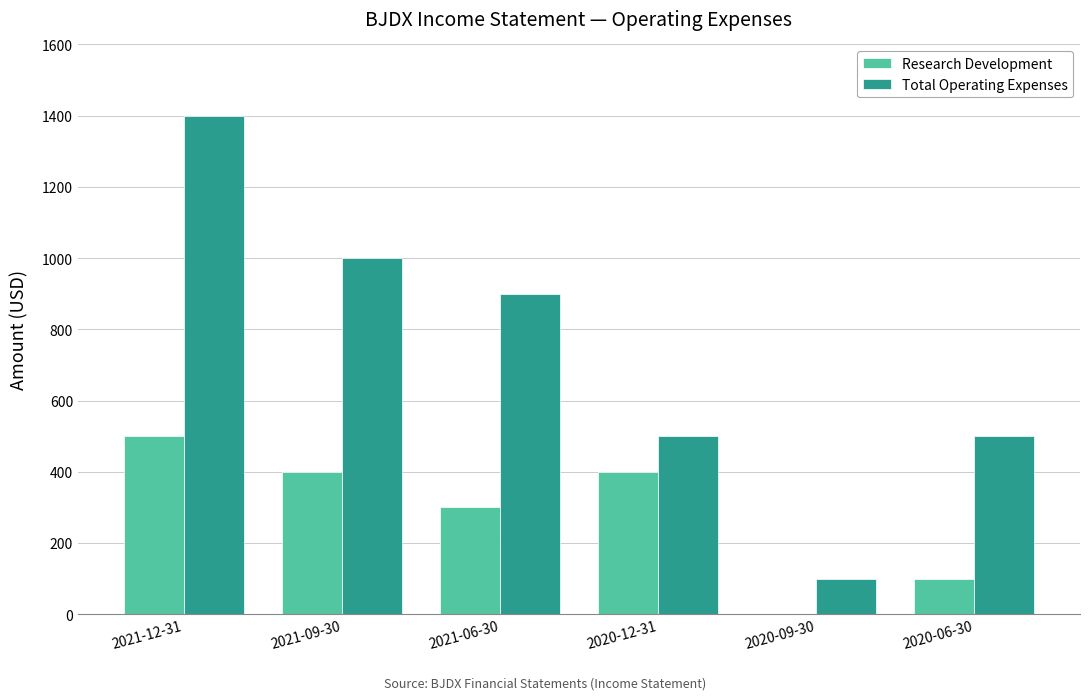

Is the value of Research Development at 2021-09-30 greater than the value of Total Operating Expenses at 2021-06-30?

No